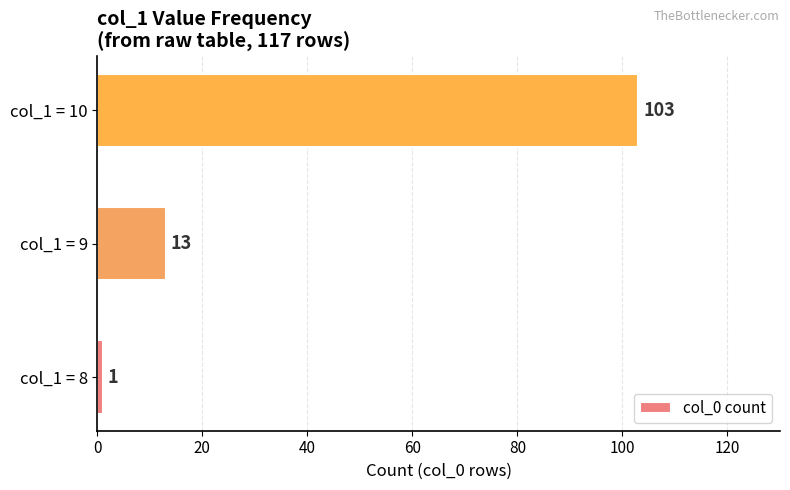

List the labels in order of value, smallest first.

col_1 = 8, col_1 = 9, col_1 = 10